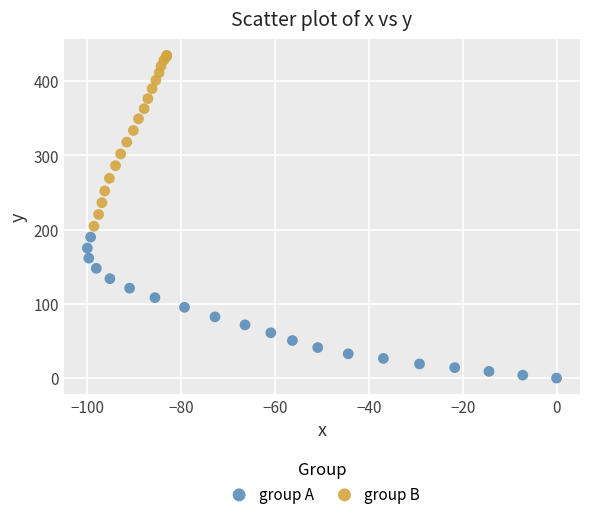

Which series has the widest spread of Y values?

group B